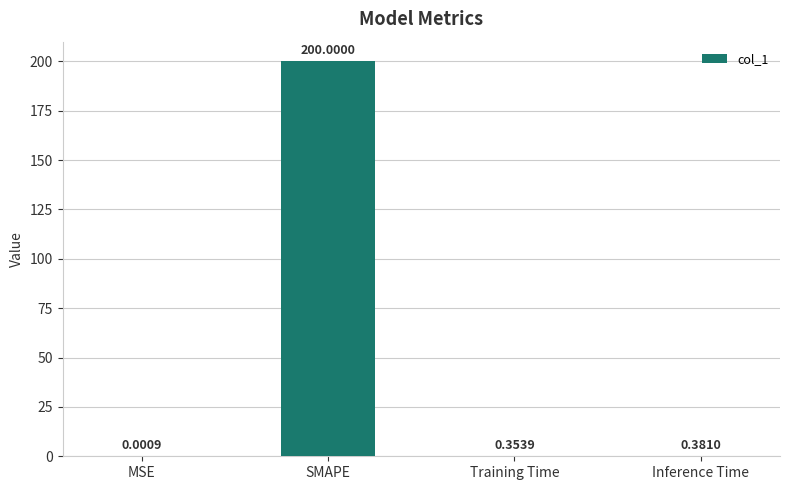

Where is the data nearest to the value 100?

Inference Time